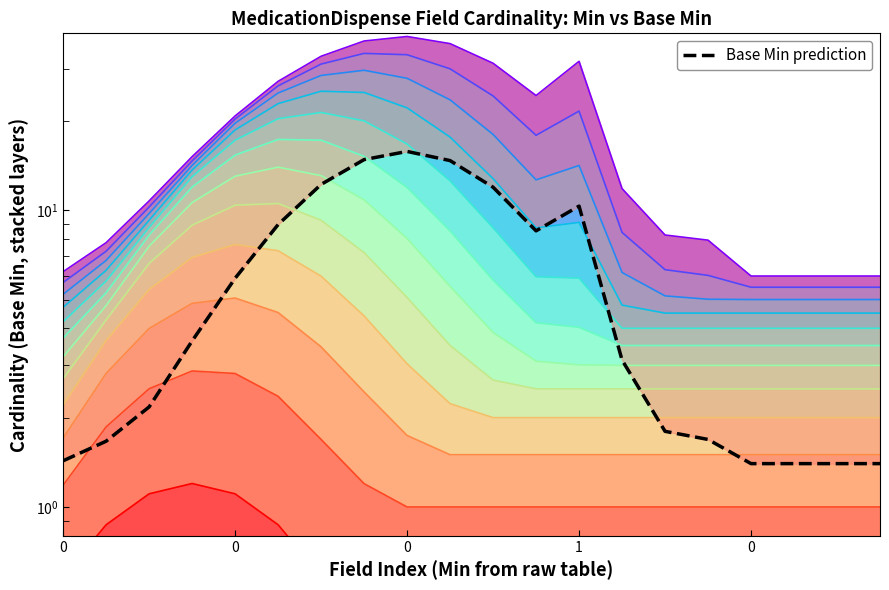

Does the chart have visible grid lines?

No